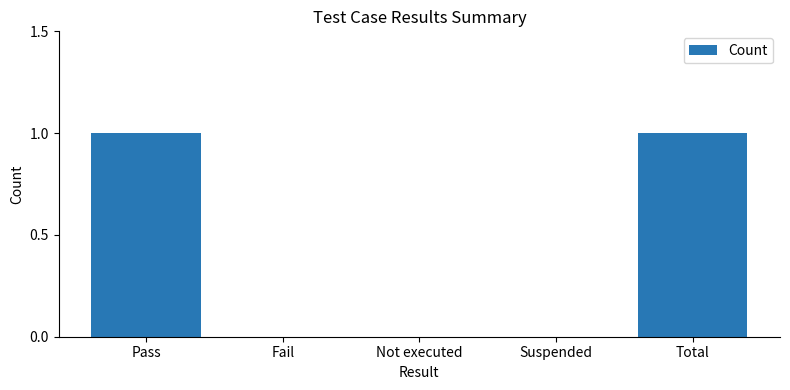

Reading left to right, what are all the values shown in this chart?

1	0	0	0	1